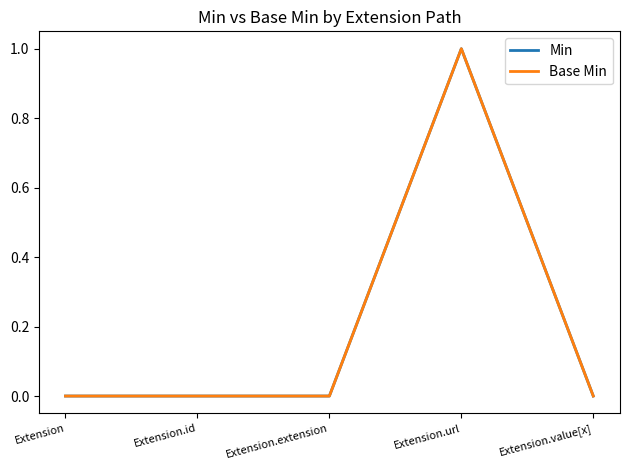

Does the chart have visible grid lines?

No